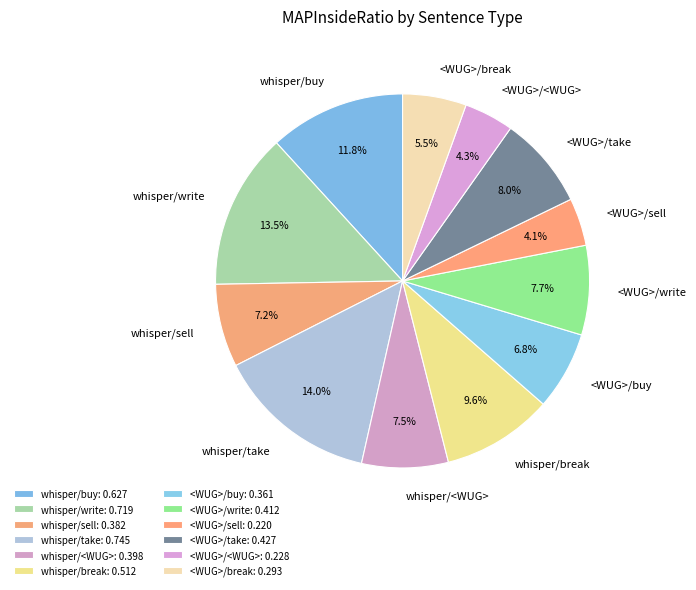

True or false: <WUG>/take accounts for 1% of the total.

False